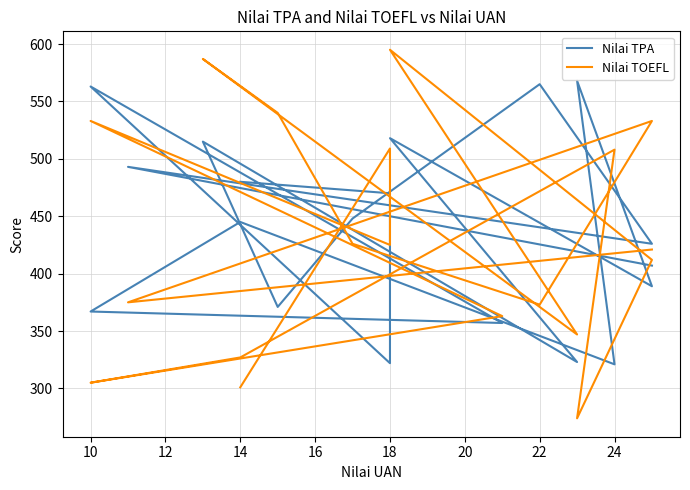

Is it true that Nilai TOEFL equals 238 at 26?

False